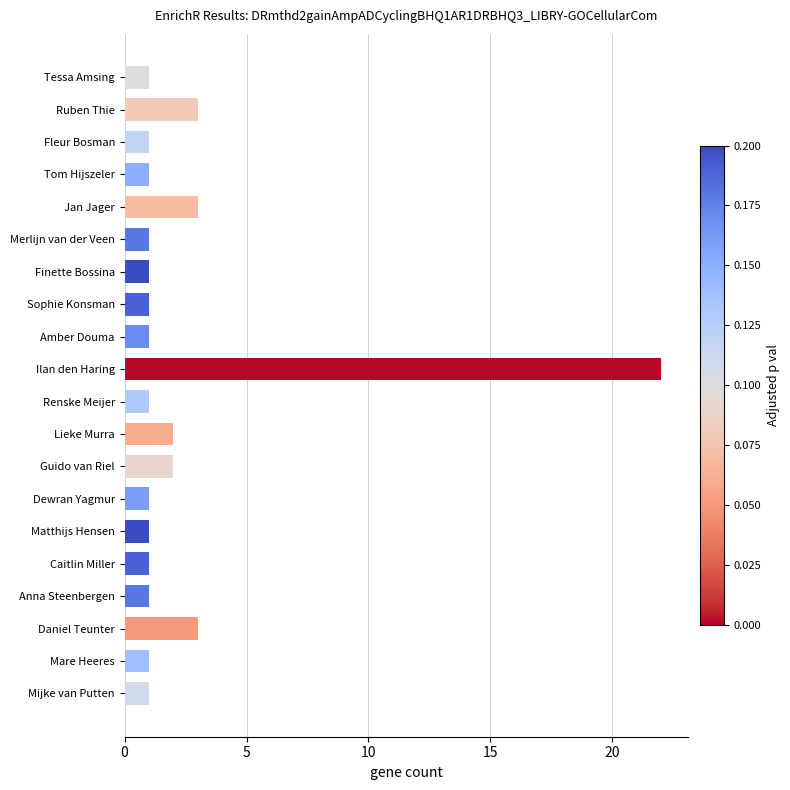

What is the value of the 5th bar from the top?

3